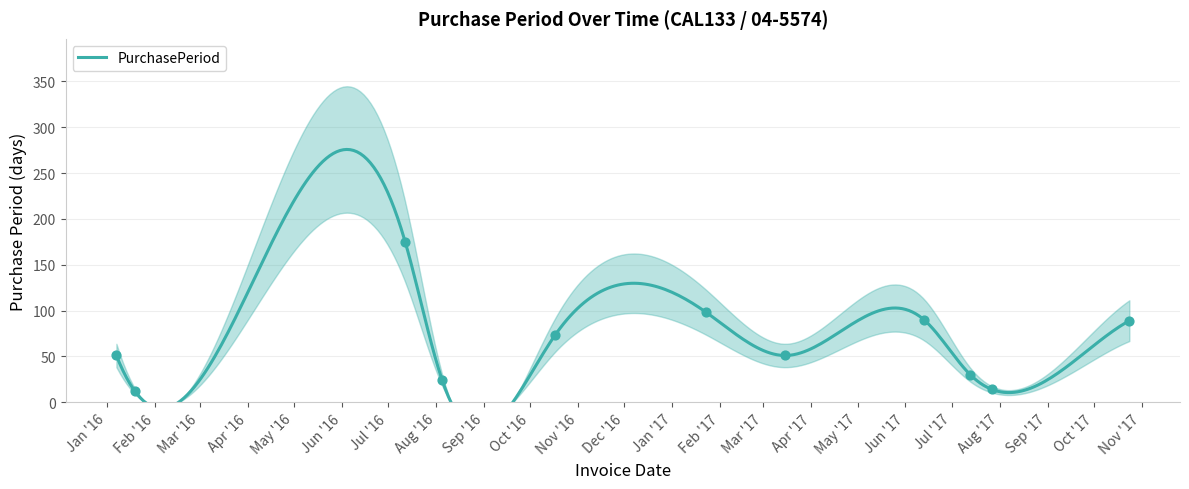

What is the ratio of the value at 2016-01-19 to the value at 2016-07-12?

0.1